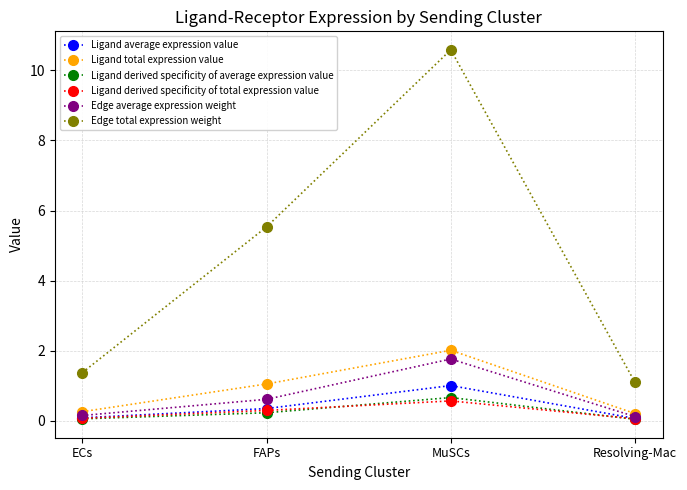

Between ECs and Resolving-Mac, which series saw the biggest shift?

Edge total expression weight